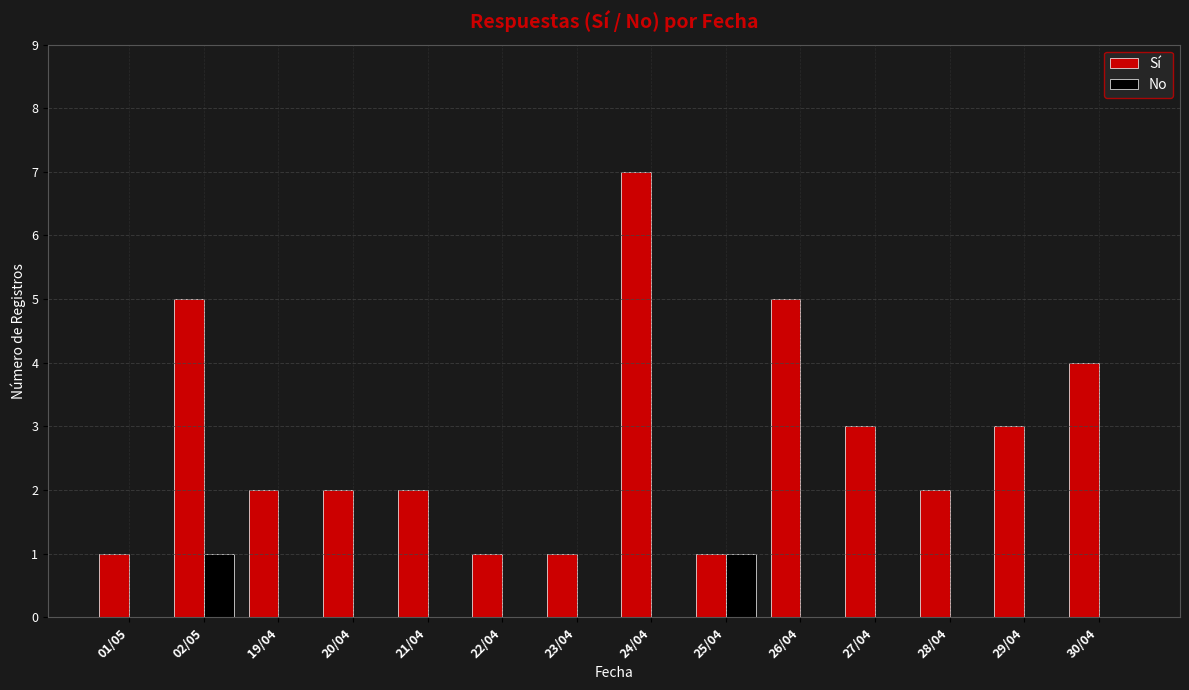

Which series changed the most between 22/04 and 28/04?

Sí